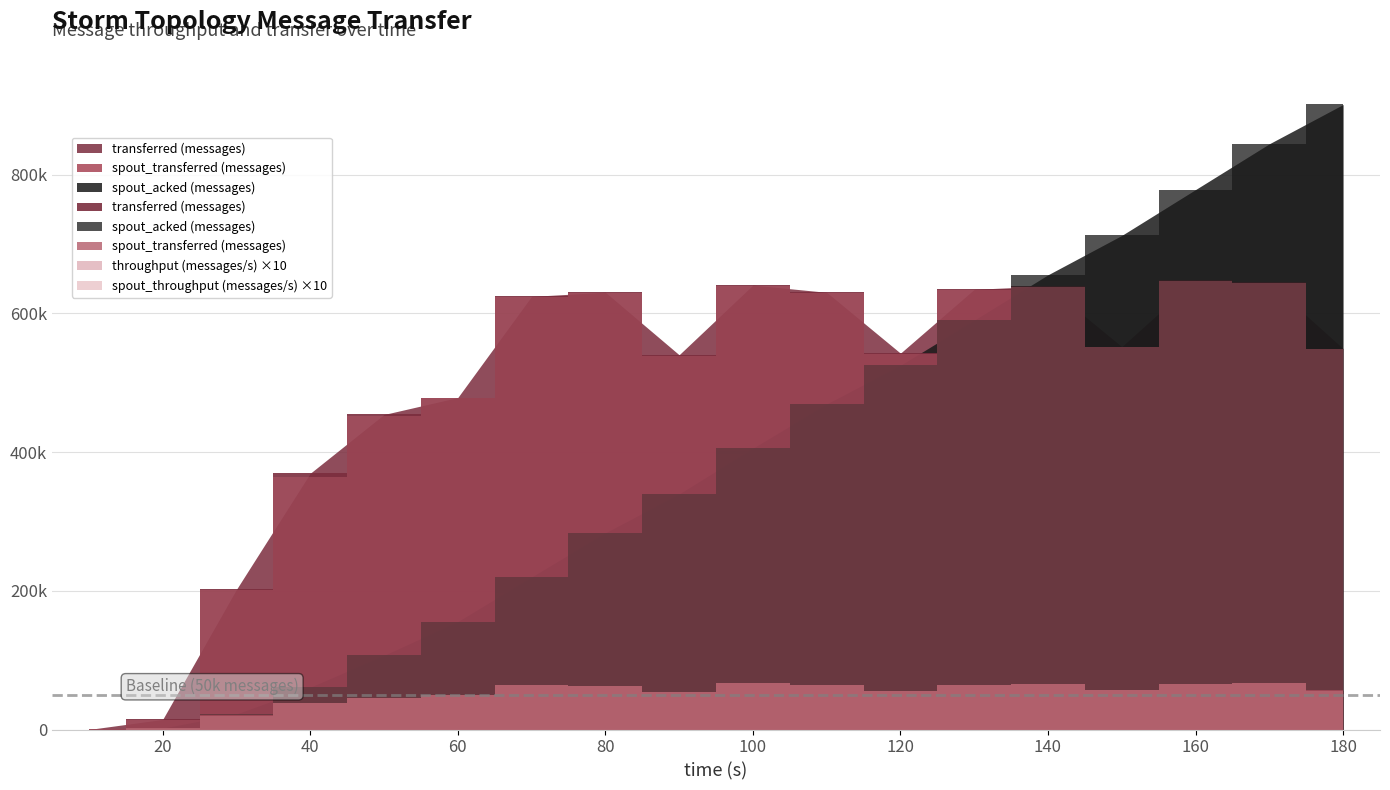

Which has a higher value, 150 or 90?

150